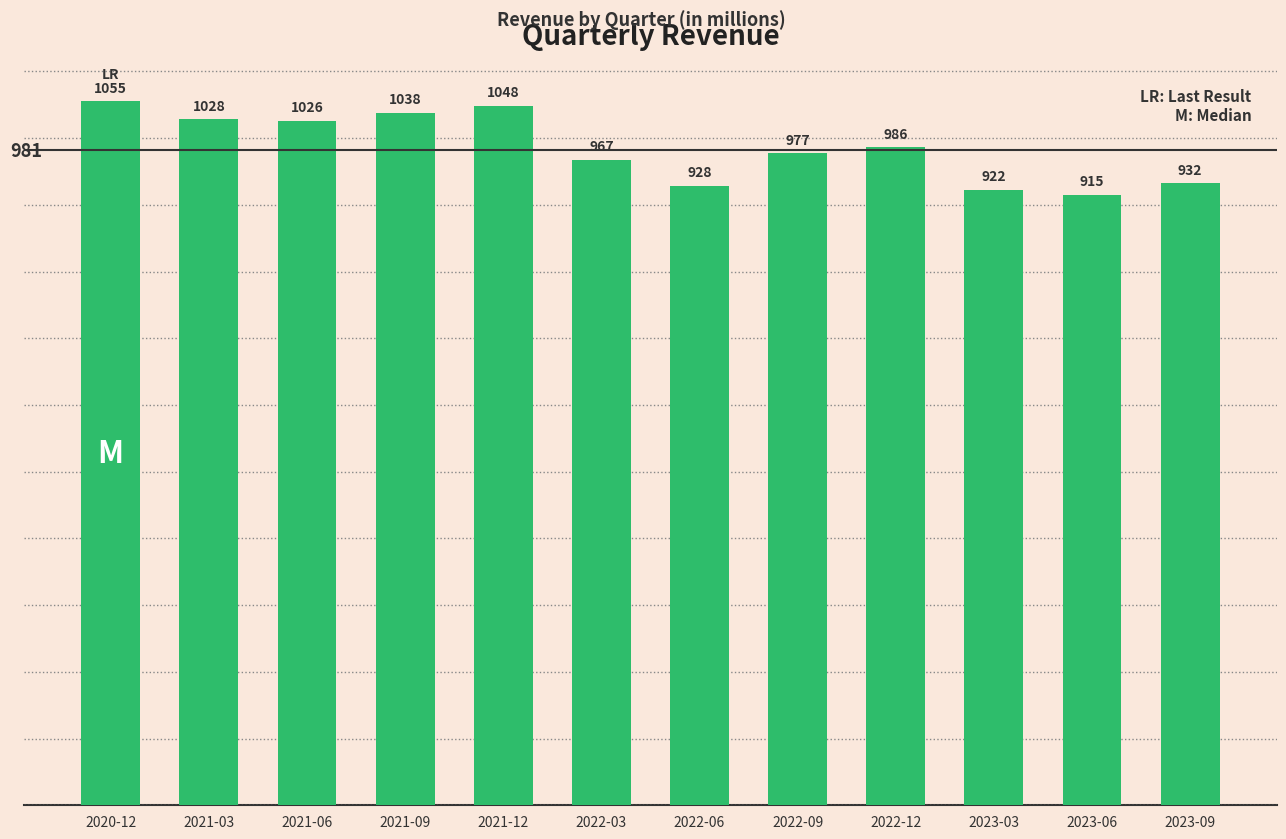

What position from the left is 2021-09?

4